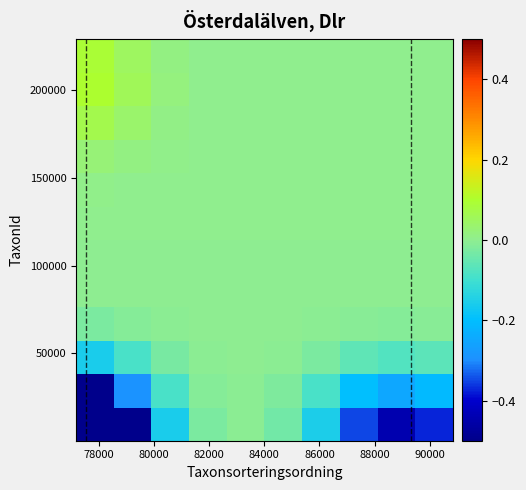

What is the maximum value shown in the chart?

0.1